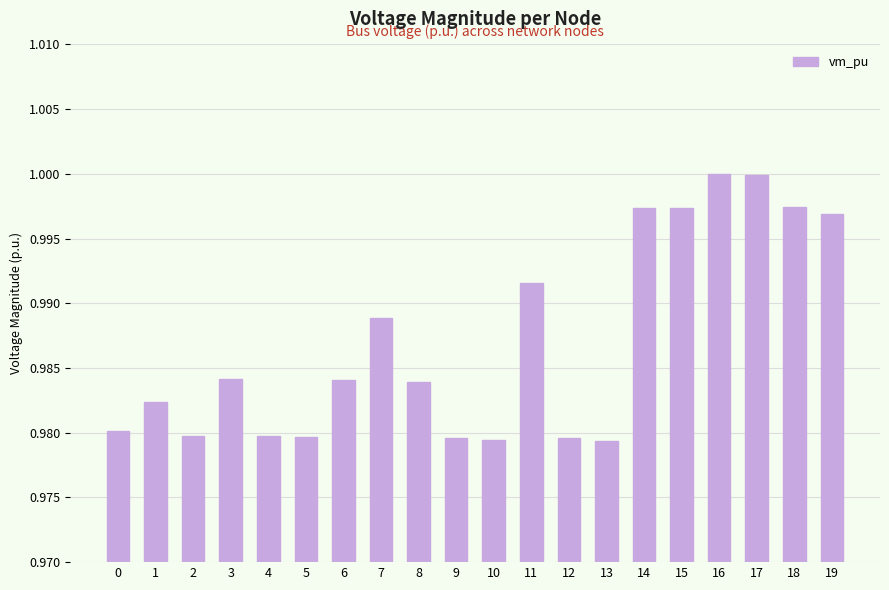

True or false: the data shows 1.0 at 1.

True